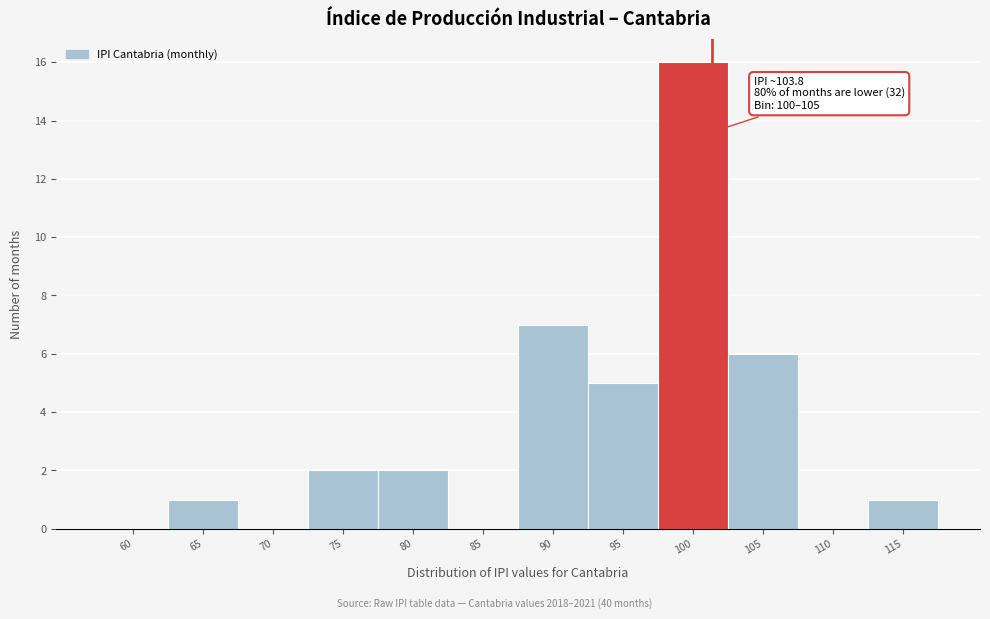

Reading left to right, what are all the values shown in this chart?

60=0	65=1	70=0	75=2	80=2	85=0	90=7	95=5	100=16	105=6	110=0	115=1